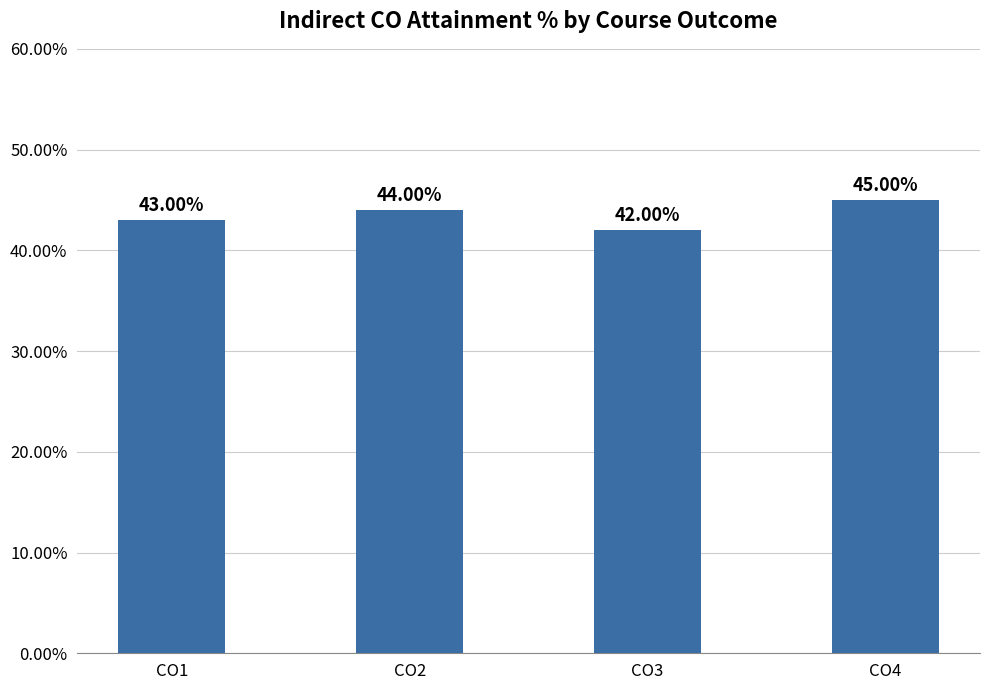

How many bars are there in total?

4